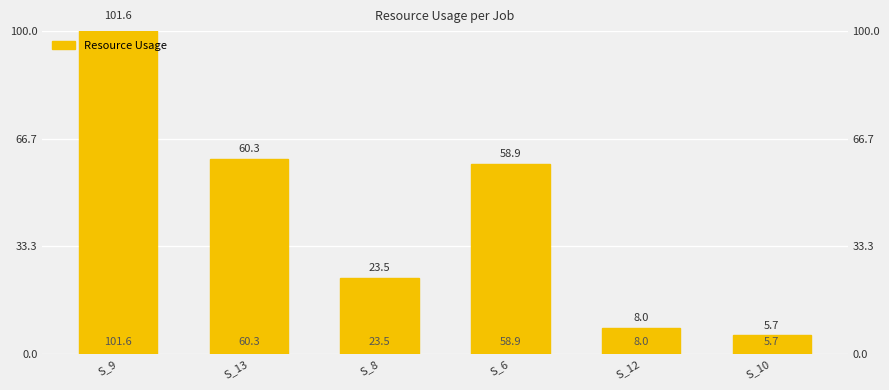

Which has a higher value, S_13 or S_8?

S_13